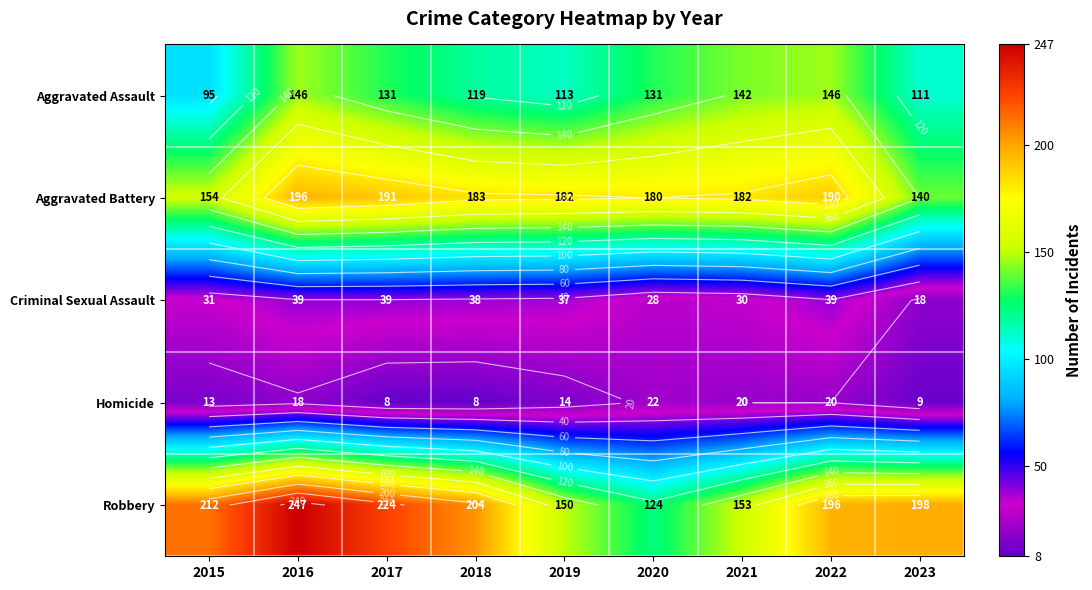

Which label corresponds to the largest value in the chart?

2016